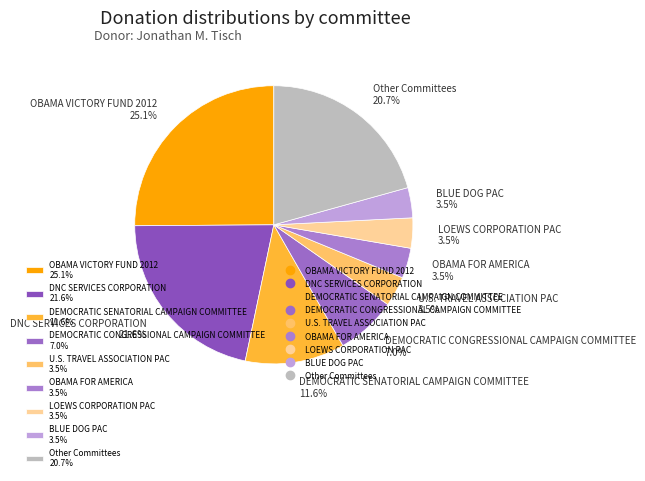

Between Other Committees 20.7% and DNC SERVICES CORPORATION 21.6%, which is larger?

DNC SERVICES CORPORATION 21.6%